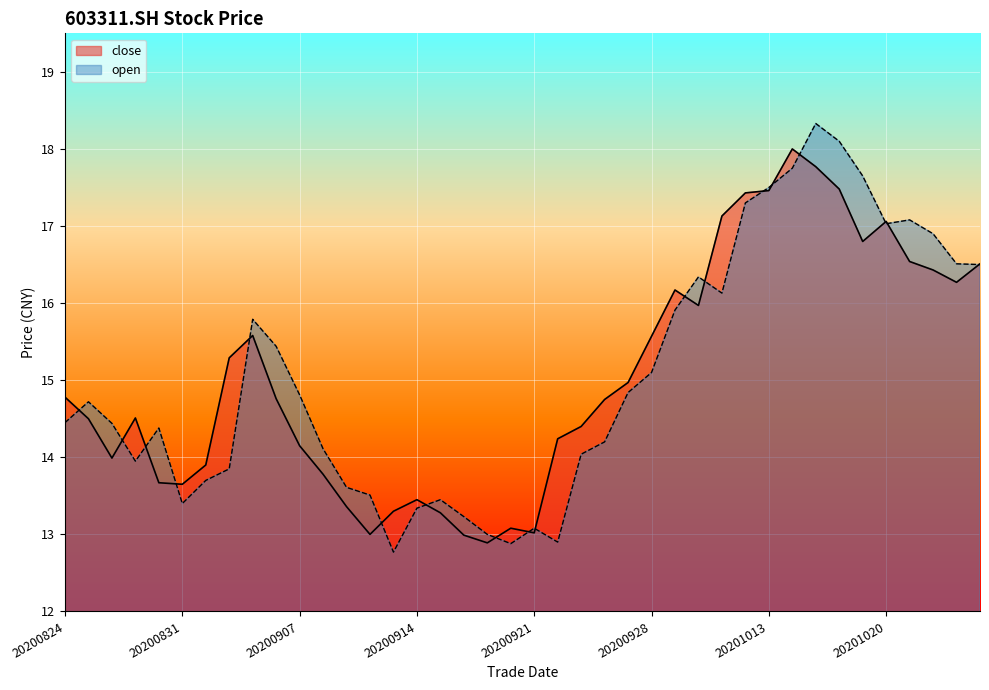

List the series in order of their overall mean, highest first.

open, close